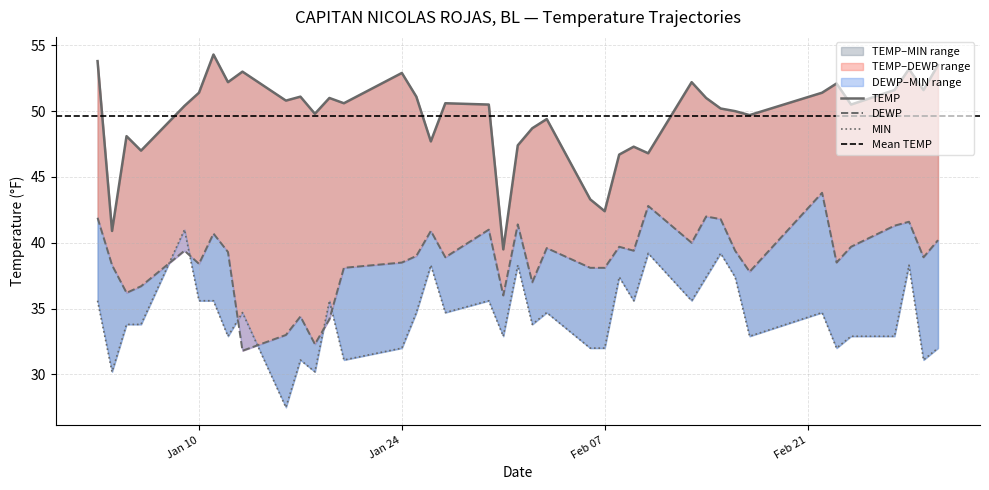

Which series has the widest spread of values?

TEMP